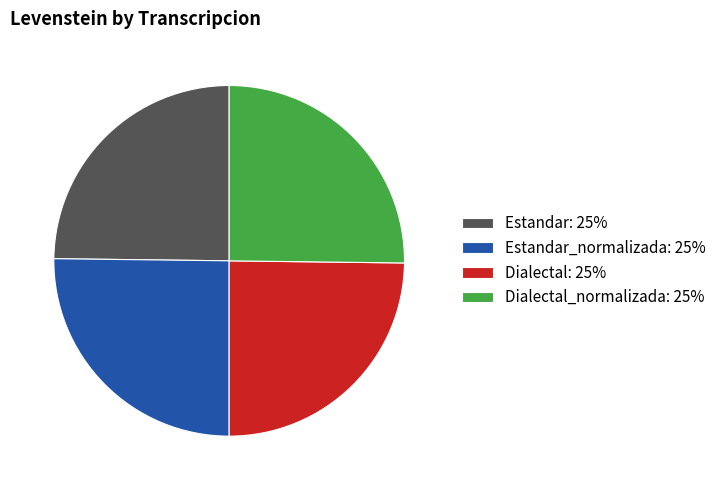

What is the ratio of the value at Dialectal_normalizada: 25% to the value at Dialectal: 25%?

1.0